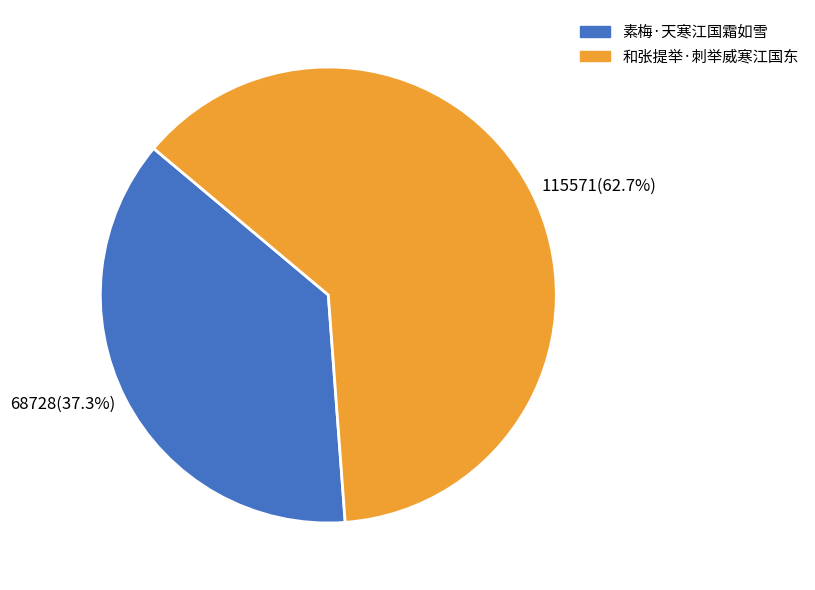

To the nearest percent, what is the average slice percentage?

50%